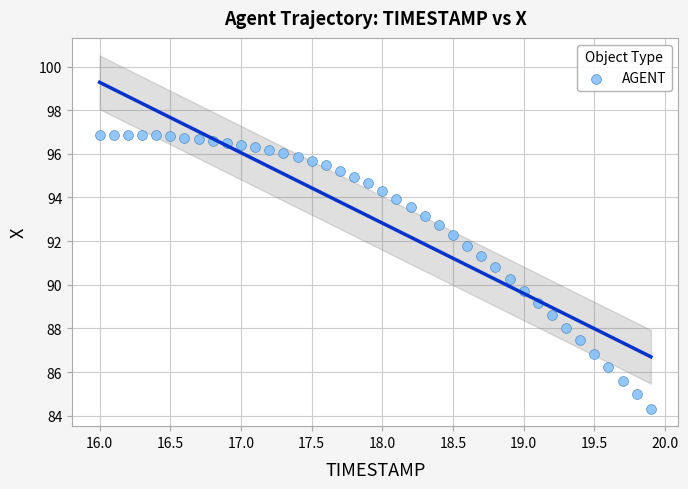

What is the range of X values (max minus min)?

3.9